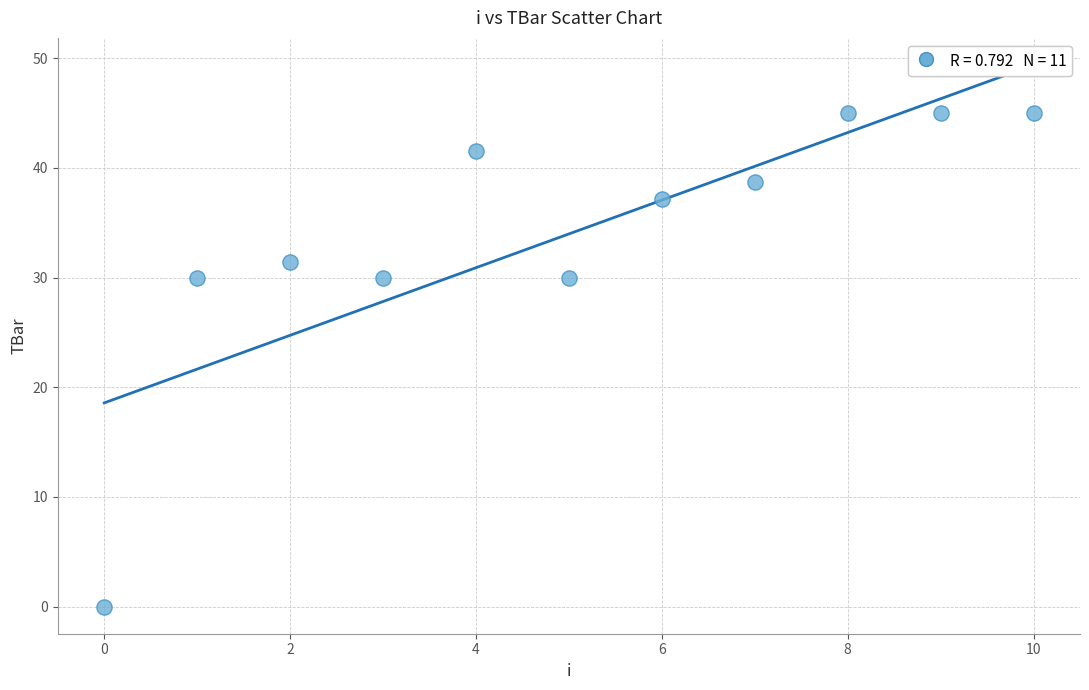

What is the range of Y values (max minus min)?

45.0